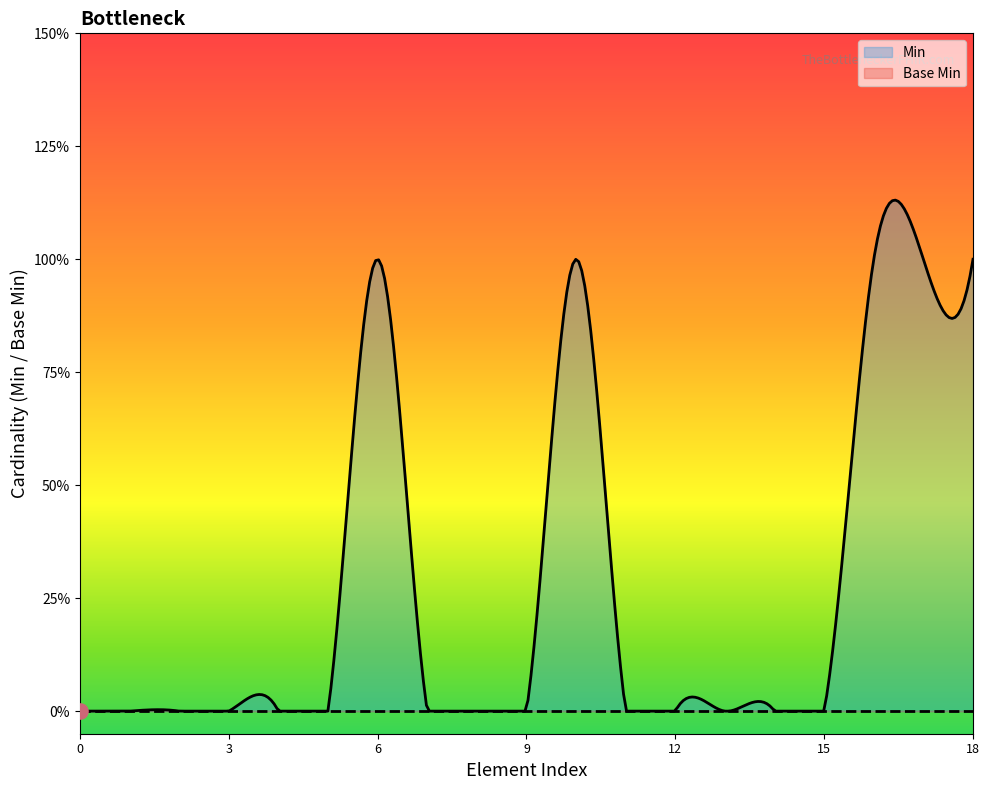

Which series contains the lowest Y value?

Base Min